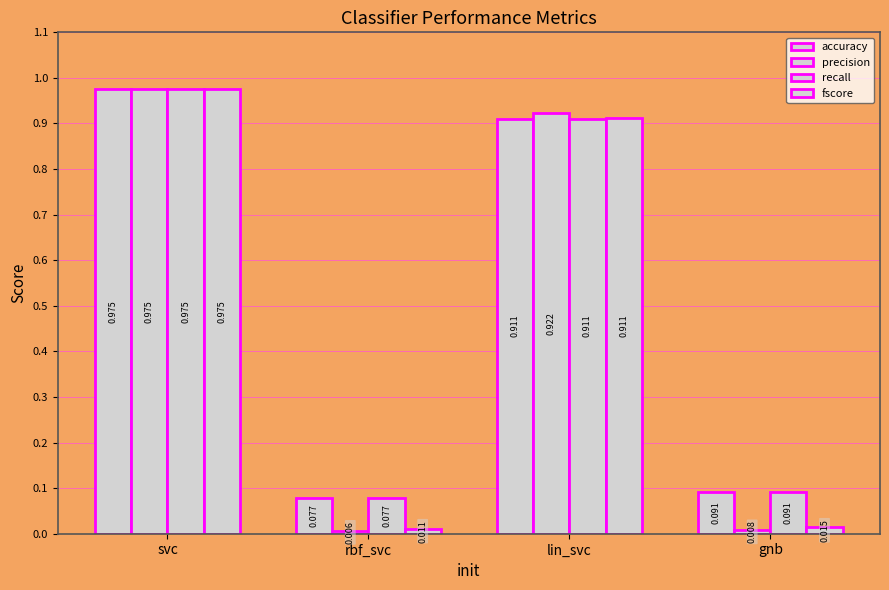

The fscore series shows 0.9 at lin_svc. True or false?

True